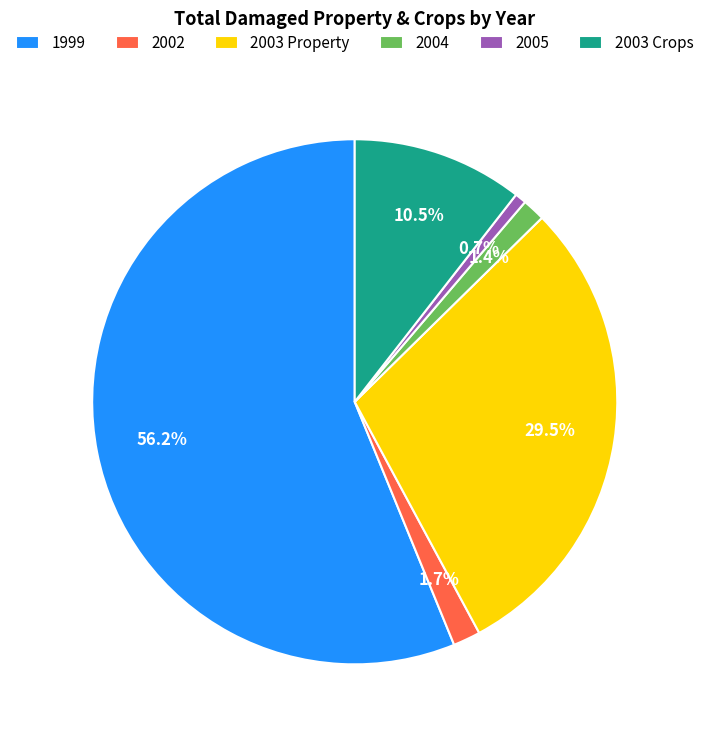

How many segments does this pie chart have?

6